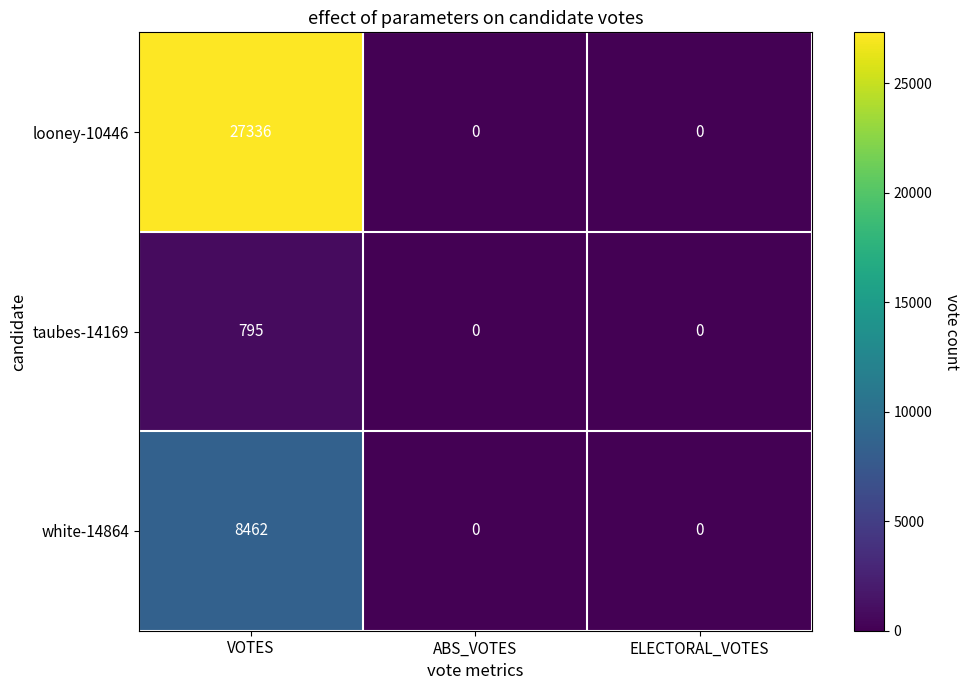

Rank the series by their average value, from highest to lowest.

looney-10446, white-14864, taubes-14169